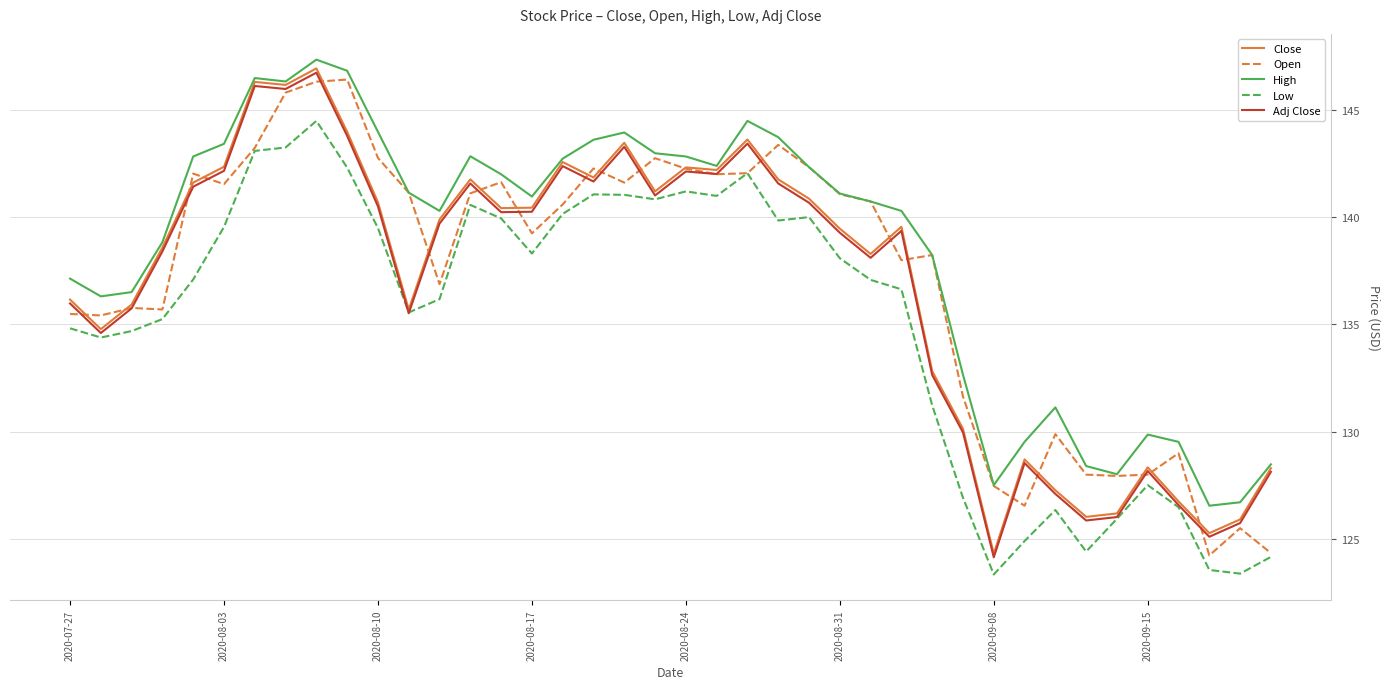

What is the smallest value displayed?

123.3